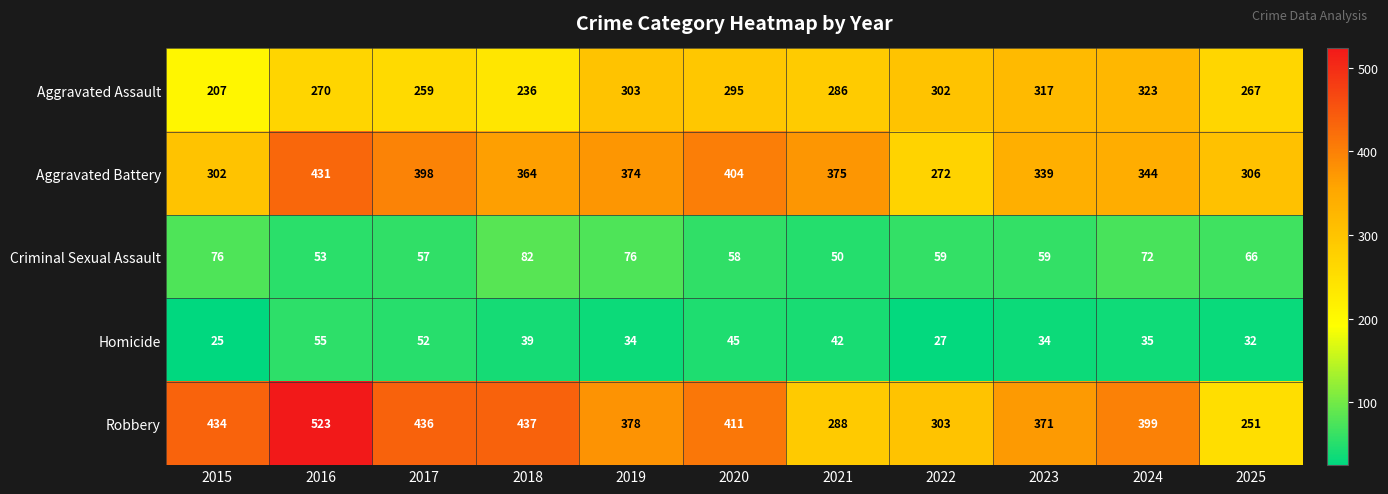

Which series has the widest spread of values?

Robbery